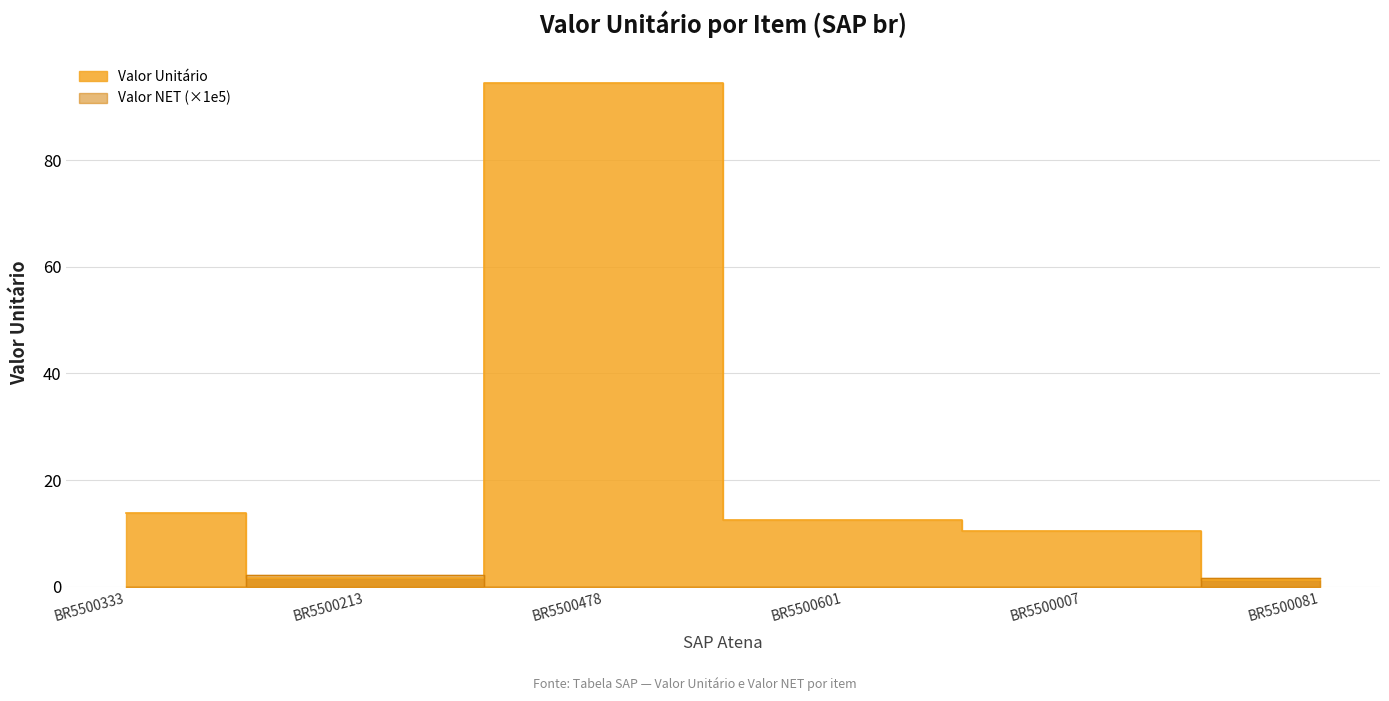

After their last crossing, which series has the higher values: Valor NET or Valor Unitário?

Valor NET